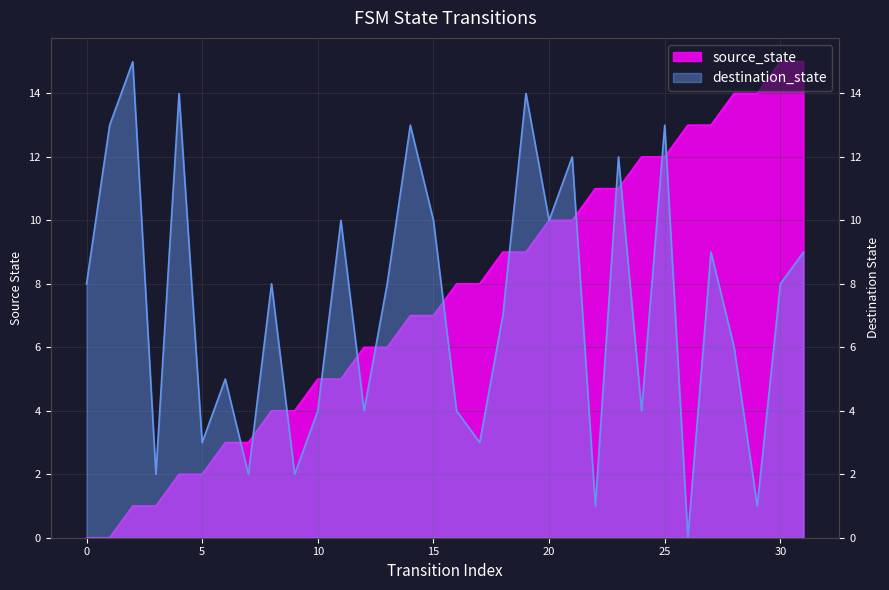

What are all the series names shown in the legend?

source_state, destination_state